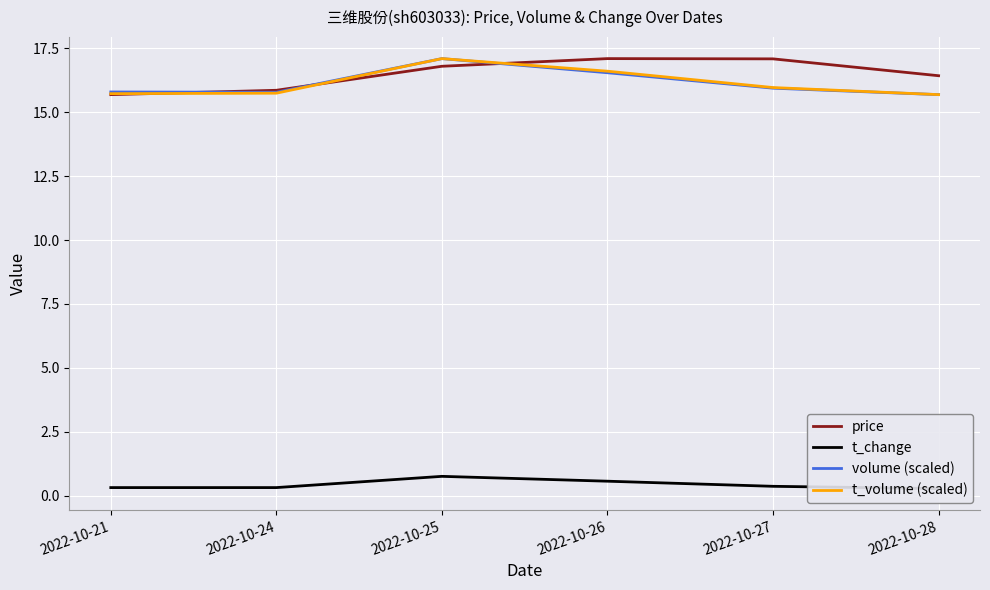

Reading right to left, list all the values displayed in this chart.

price: 16.4	17.1	17.1	16.8	15.9	15.7
t_change: 0.3	0.4	0.6	0.8	0.3	0.3
volume (scaled): 15.7	15.9	16.5	17.1	15.8	15.8
t_volume (scaled): 15.7	16.0	16.6	17.1	15.7	15.7